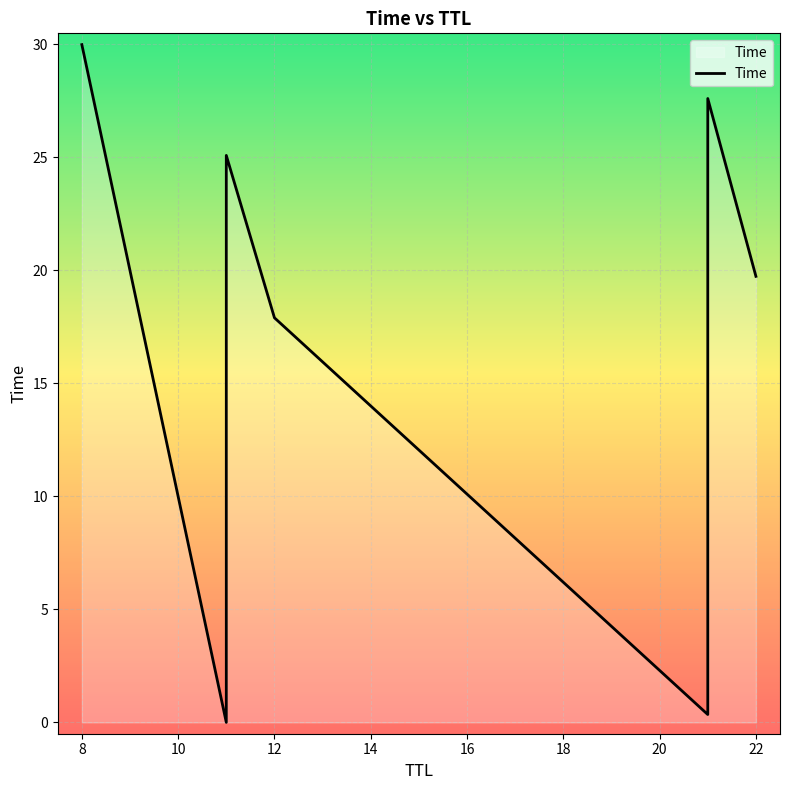

Which has a higher value, 22 or 11?

22